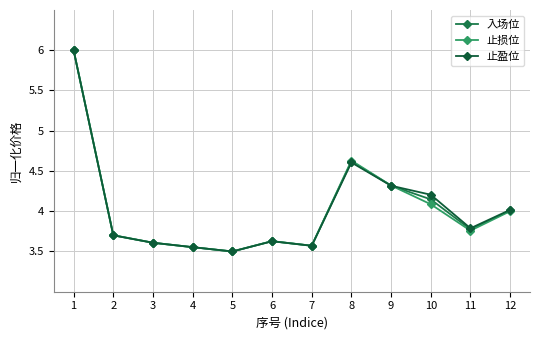

What is the total value across all series at 10?

12.4